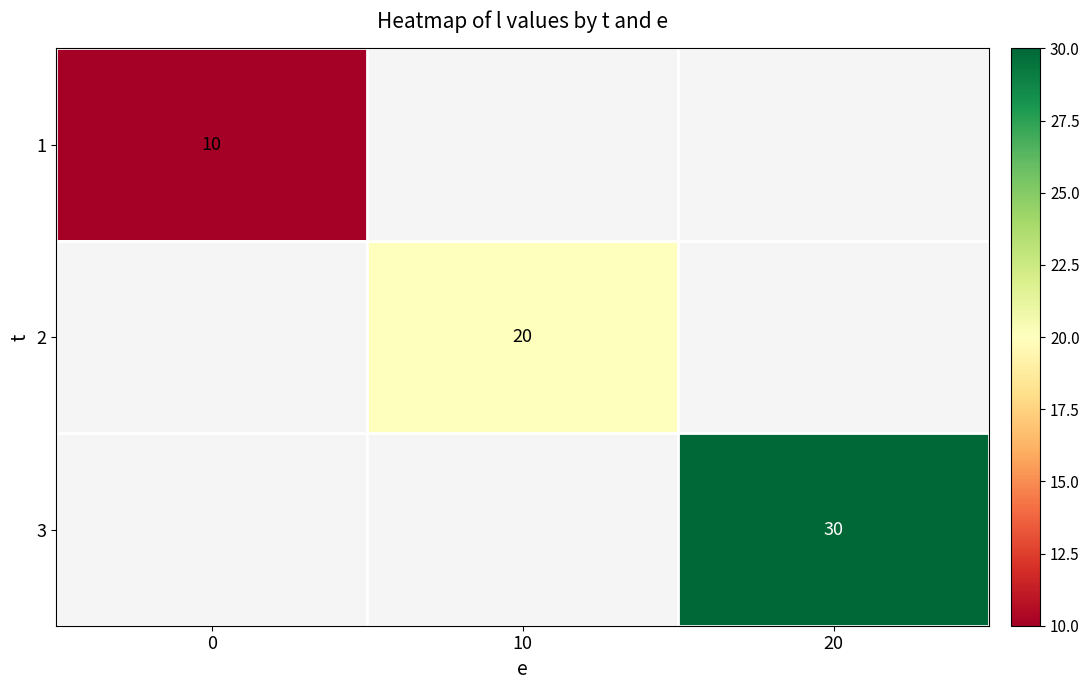

The 1 series shows 5 at 0. True or false?

False